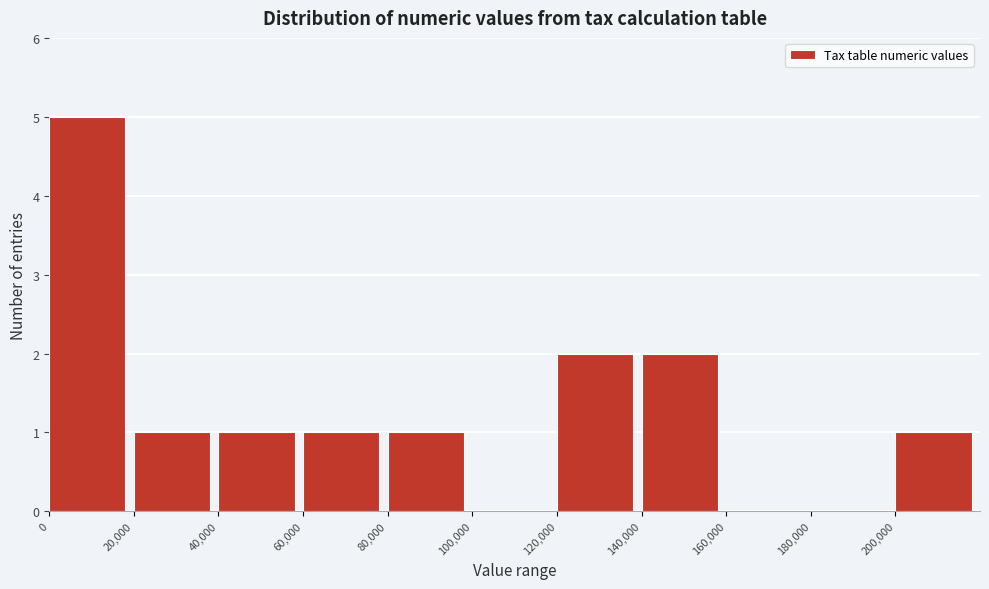

Reading left to right, list every bar in this chart as the range it spans on the x-axis followed by its height. The values are not printed on the chart, so give them approximately, as read against the axis.

0 to 20000: 5
20000 to 40000: 1
40000 to 60000: 1
60000 to 80000: 1
80000 to 100000: 1
100000 to 120000: 0
120000 to 140000: 2
140000 to 160000: 2
160000 to 180000: 0
180000 to 200000: 0
200000 to 220000: 1